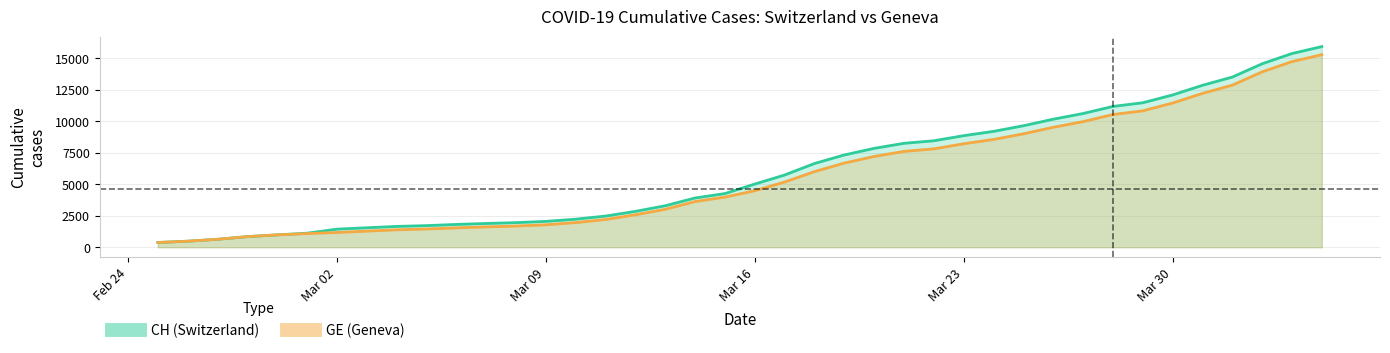

True or false: CH (Switzerland) and GE (Geneva) intersect in this chart.

False